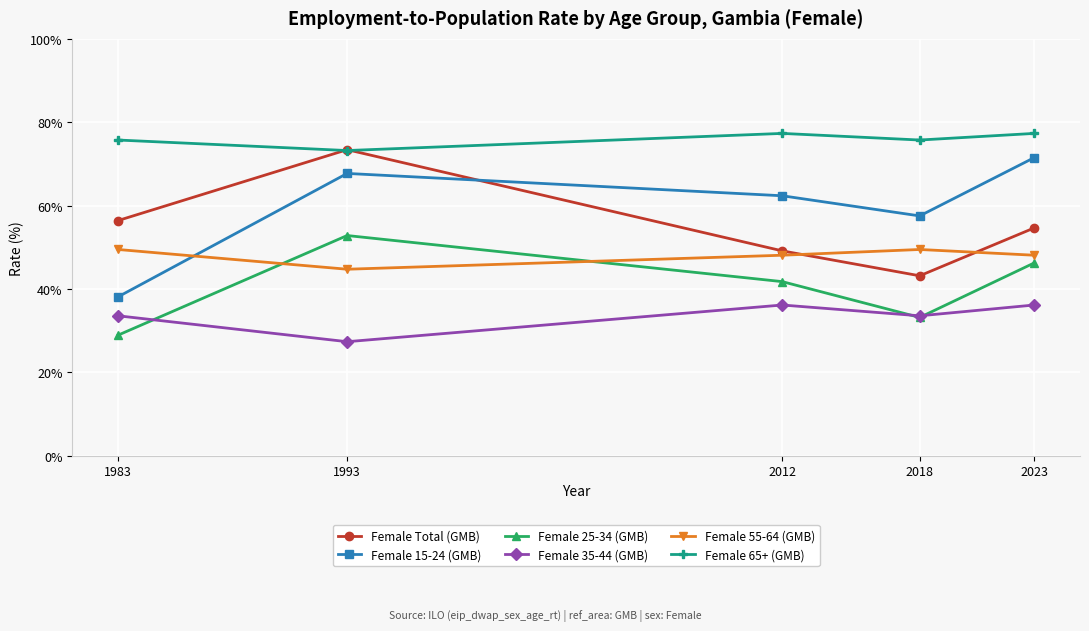

What is the difference between the highest and lowest values at 1983?

46.8